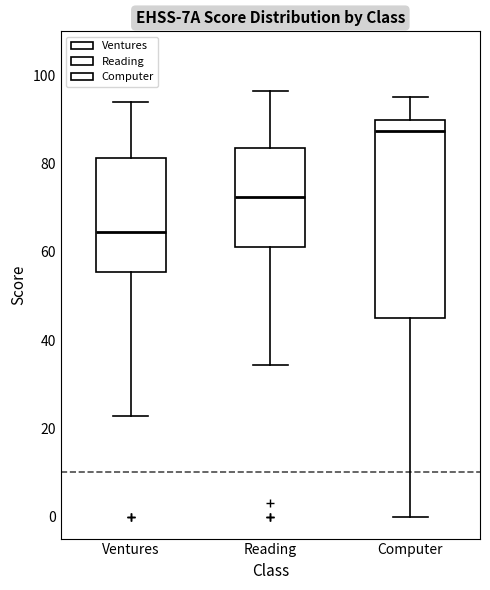

Comparing the boxes themselves (not the whiskers), which one is the tallest?

Computer